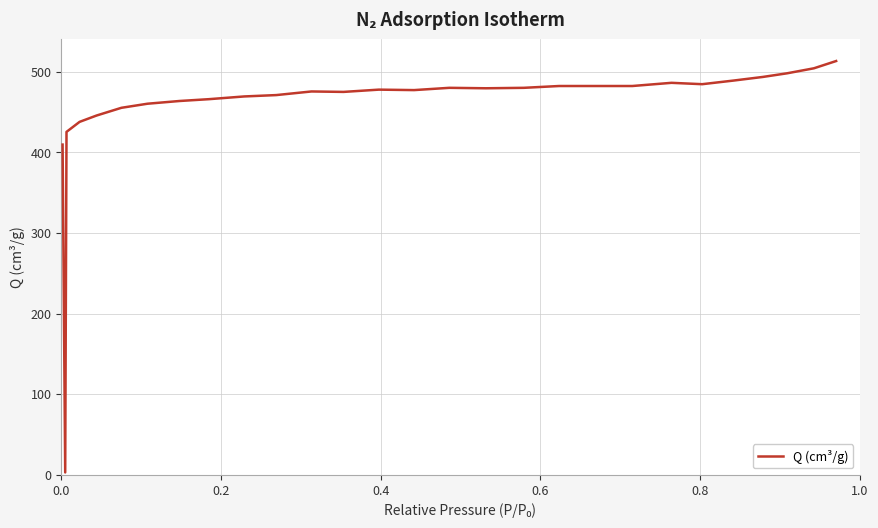

What is the difference between the maximum and minimum values?

510.4